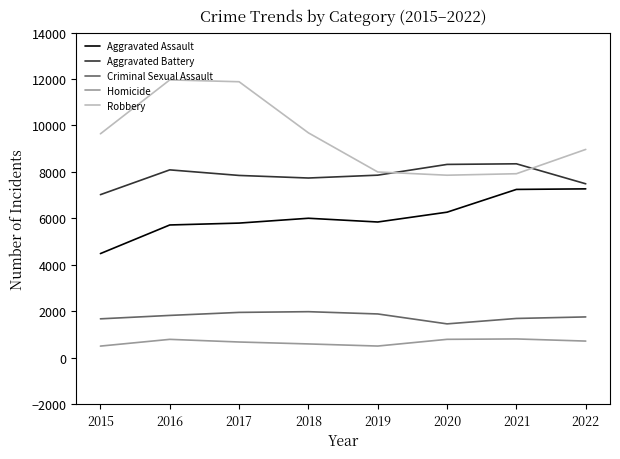

Which series changed the most between 2015 and 2017?

Robbery